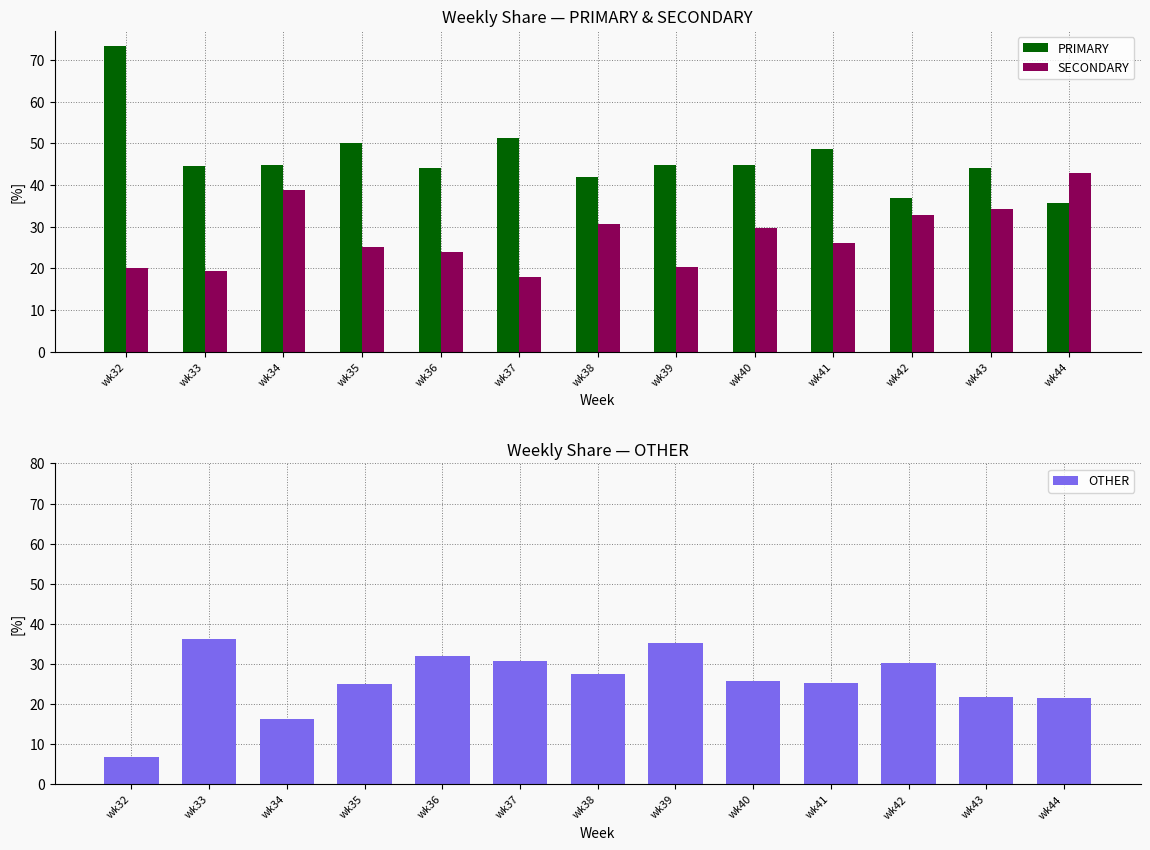

Count the number of data series in this chart.

3